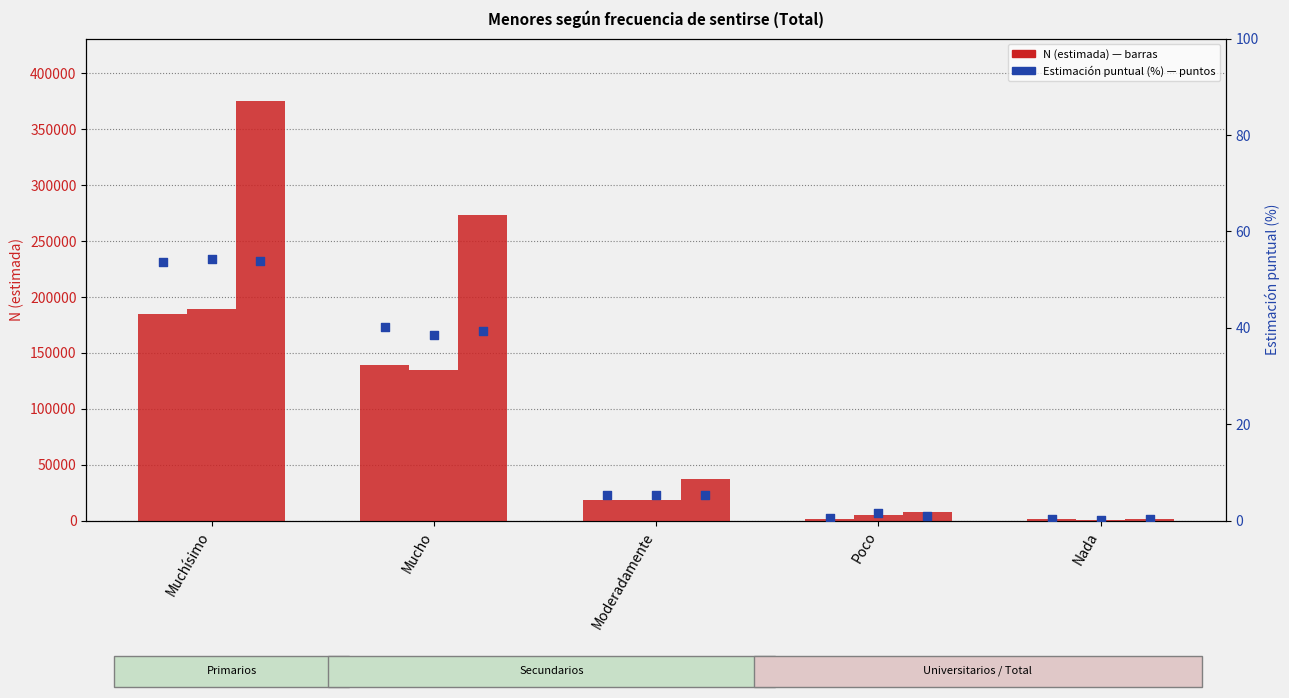

Which series has the widest spread of Y values?

Total N (estimada)